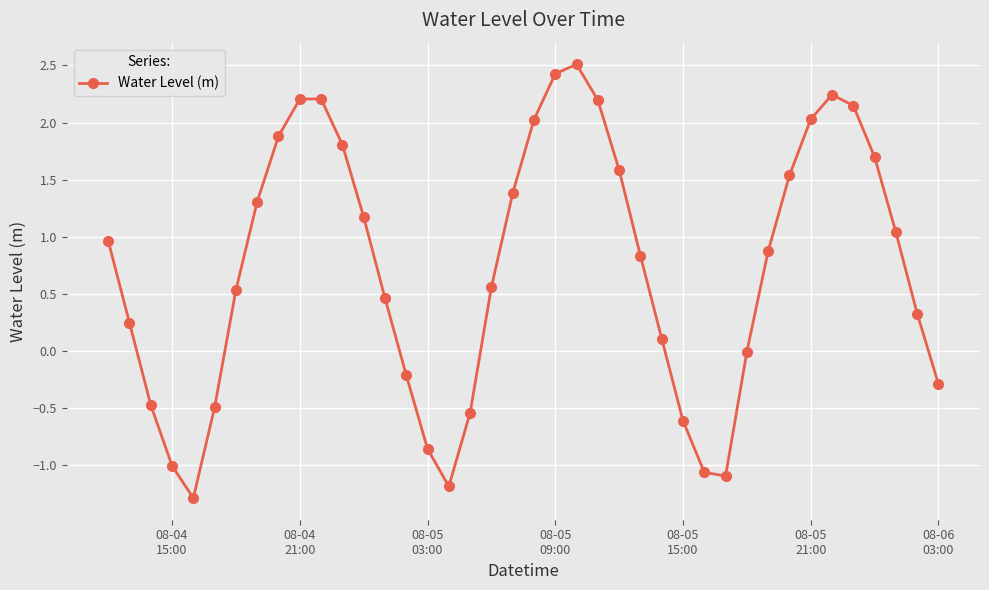

How many interior local valleys (lower than both neighbors) does the data have?

3